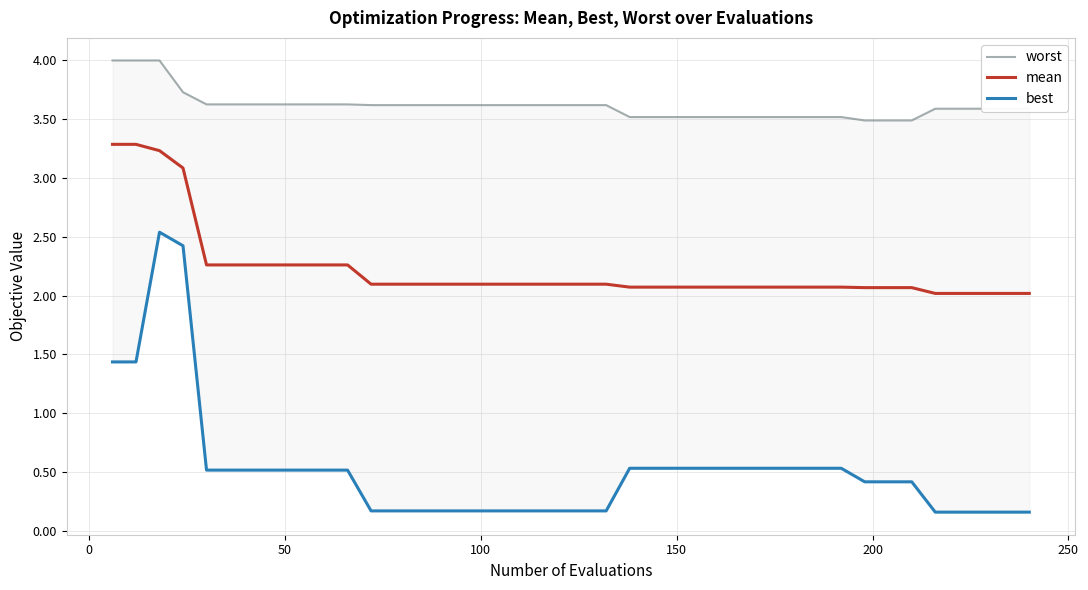

At how many categories does at least one series exceed 0?

40